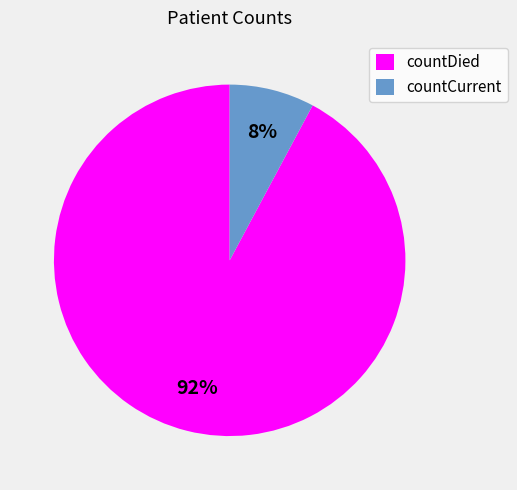

Which has a higher value, countCurrent or countDied?

countDied